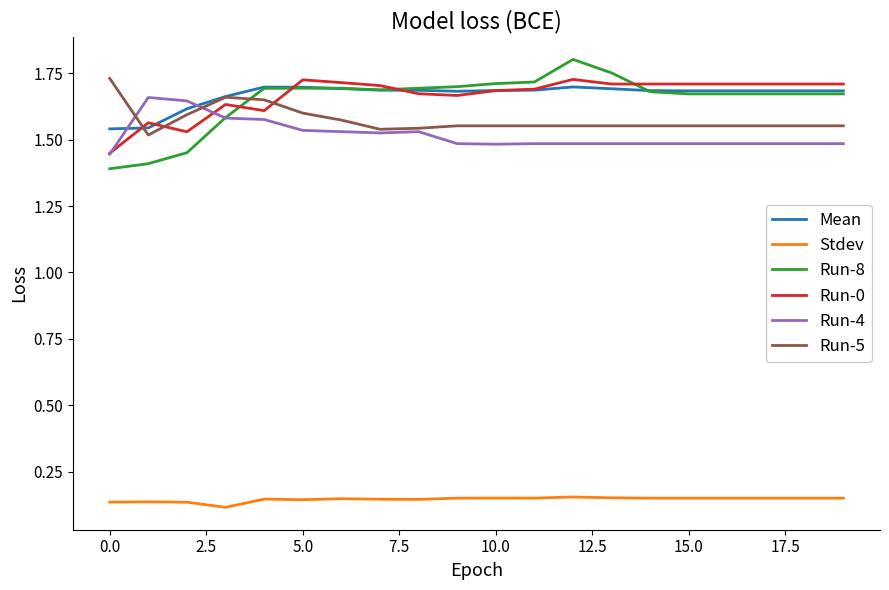

What are all the series names shown in the legend?

Mean, Stdev, Run-8, Run-0, Run-4, Run-5